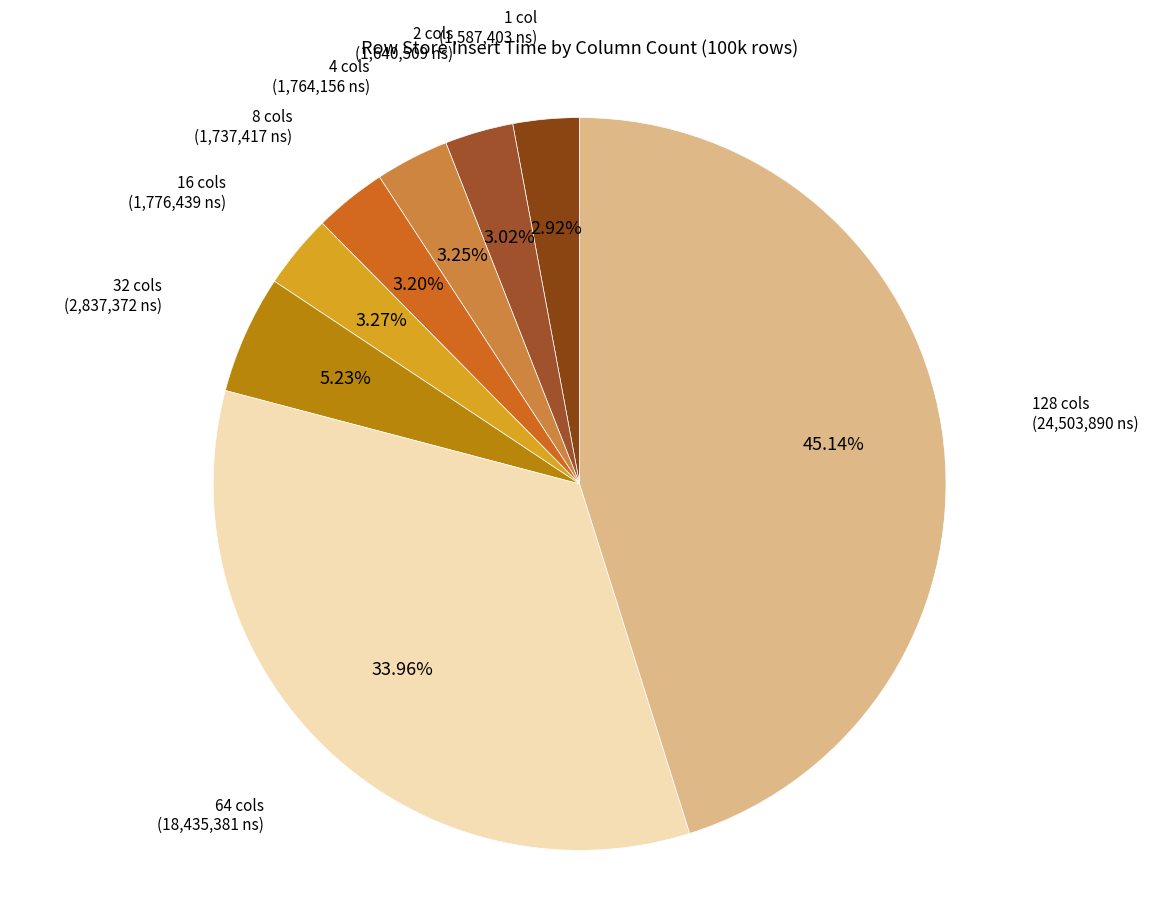

The 2 cols slice represents 3% of the pie. True or false?

True